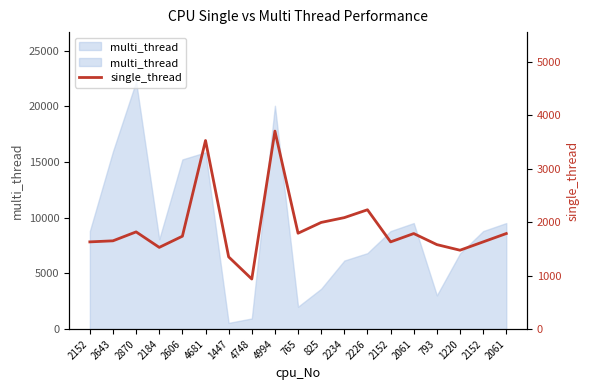

How many interior local valleys (lower than both neighbors) does the data have?

5